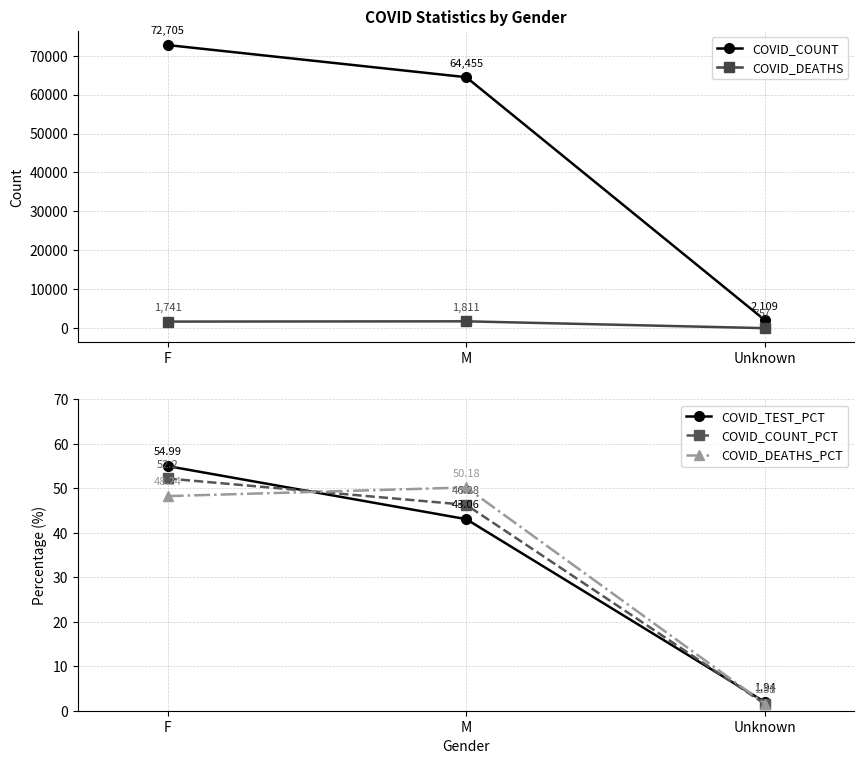

The COVID_COUNT series shows 64455.0 at M. True or false?

True